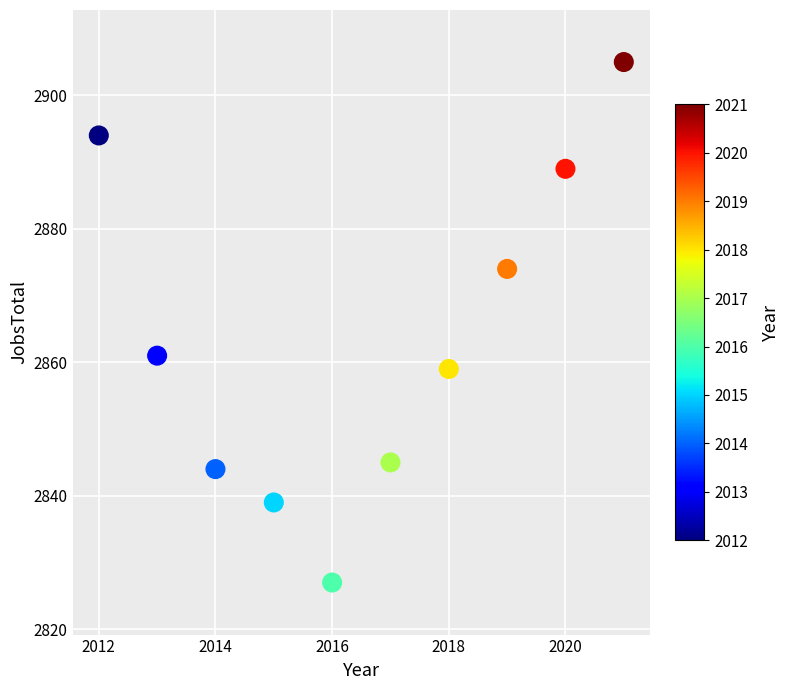

What Y value in the scatter plot is closest to 2866?

2861